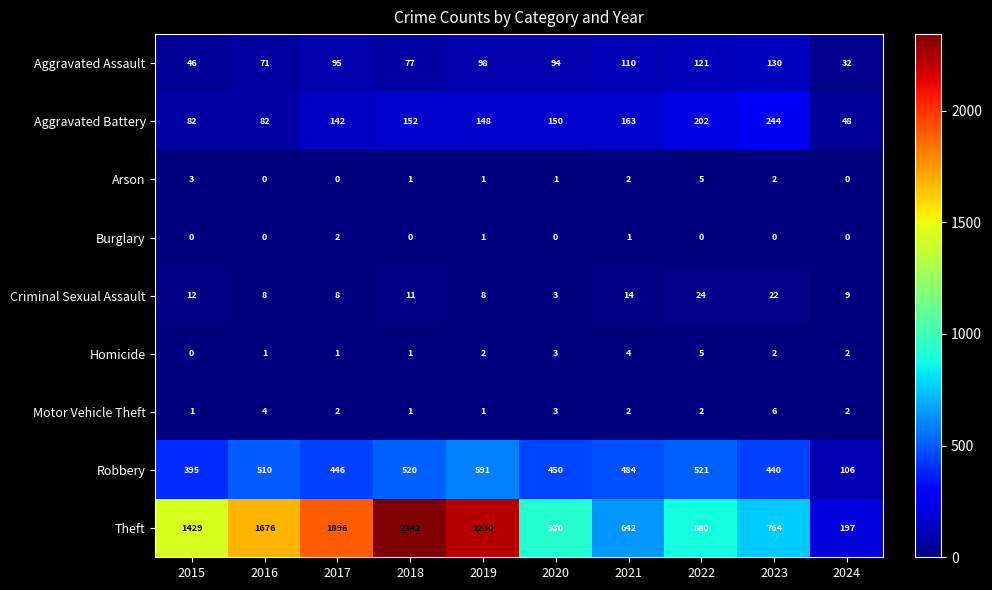

Which series changed the most between 2019 and 2024?

Theft